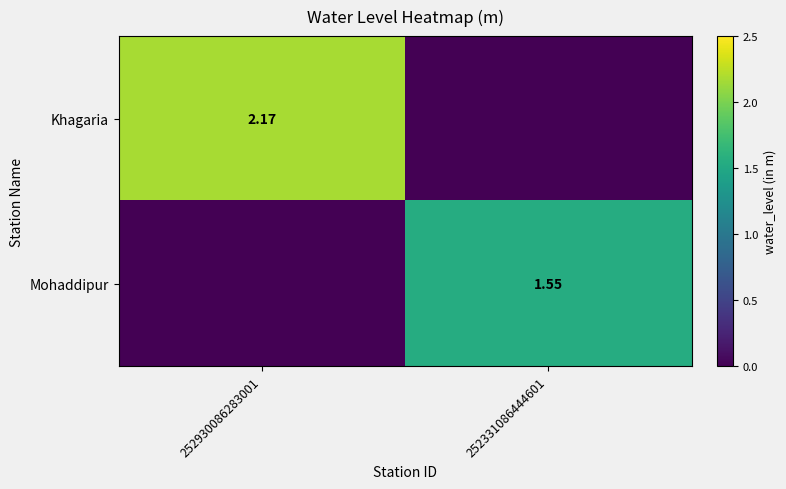

How many distinct data groups are displayed?

2